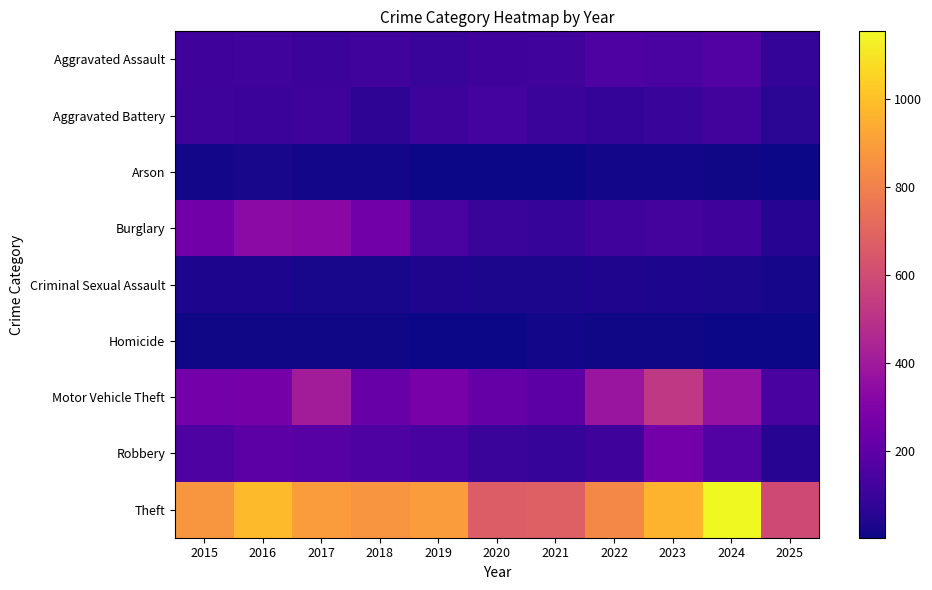

At how many categories does at least one series exceed 1048?

1